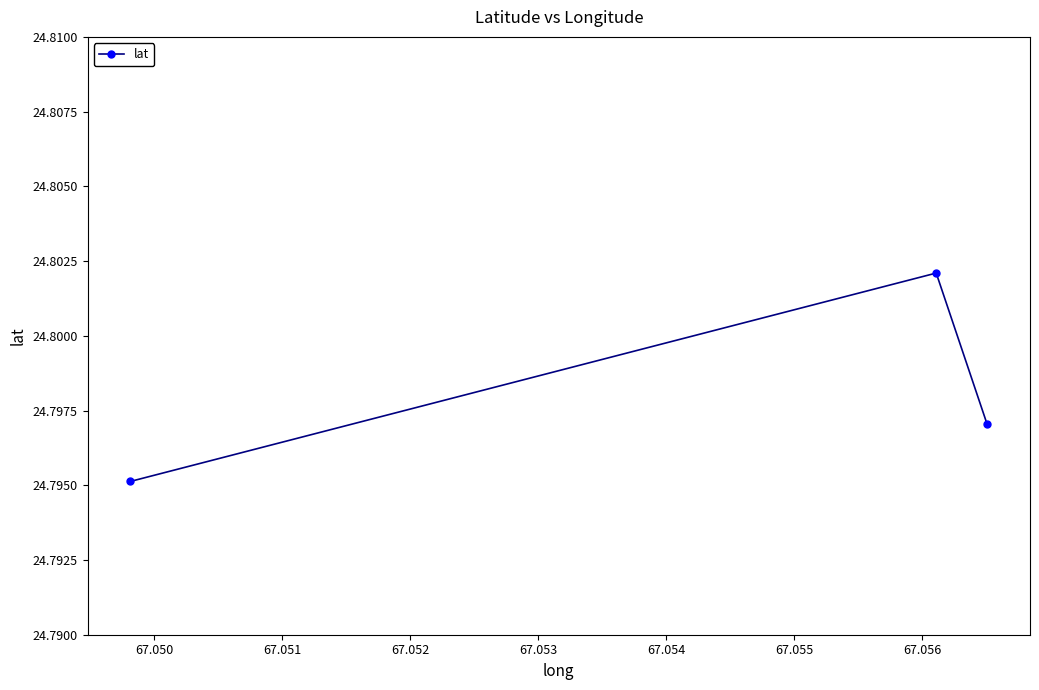

How many values are between 24 and 25?

3